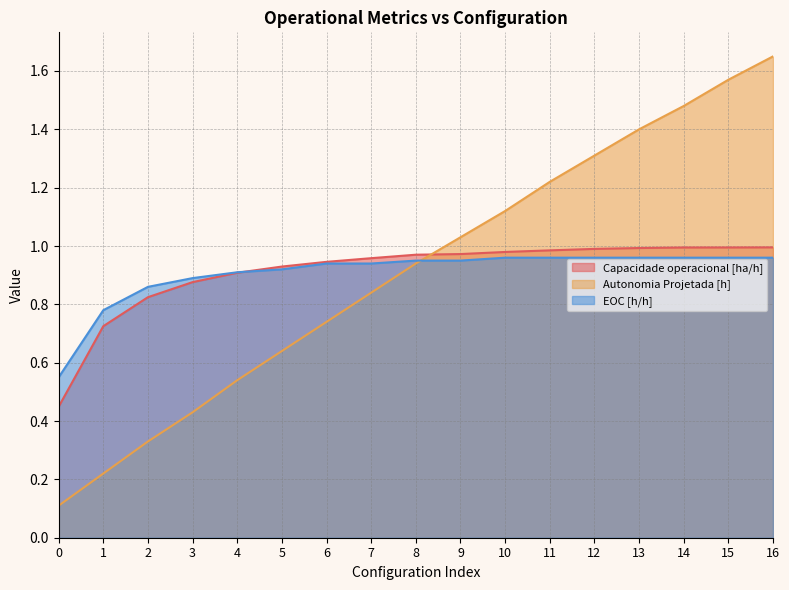

List the labels in order of Autonomia Projetada [h] value, largest first.

16, 15, 14, 13, 12, 11, 10, 9, 8, 7, 6, 5, 4, 3, 2, 1, 0